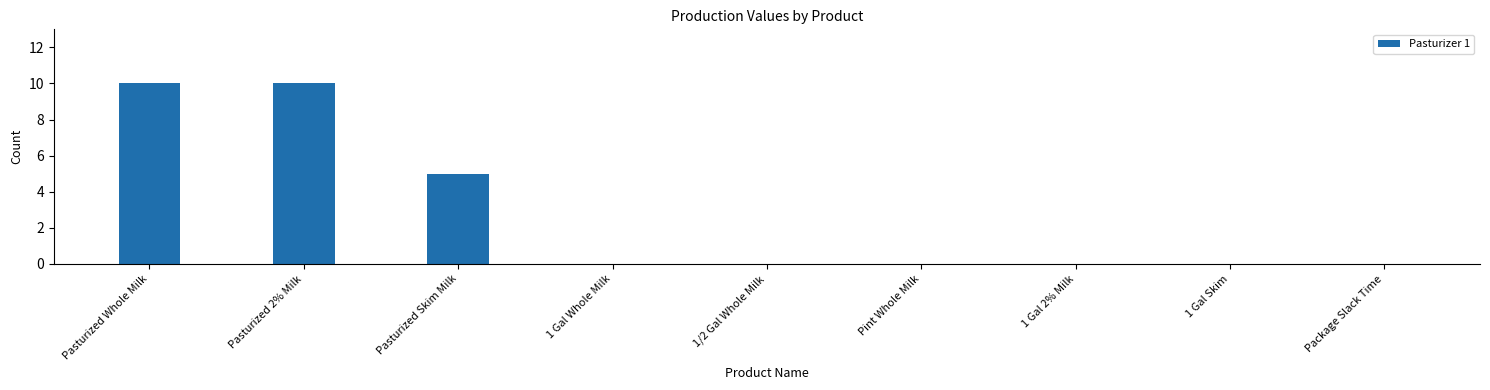

What is the average value?

3